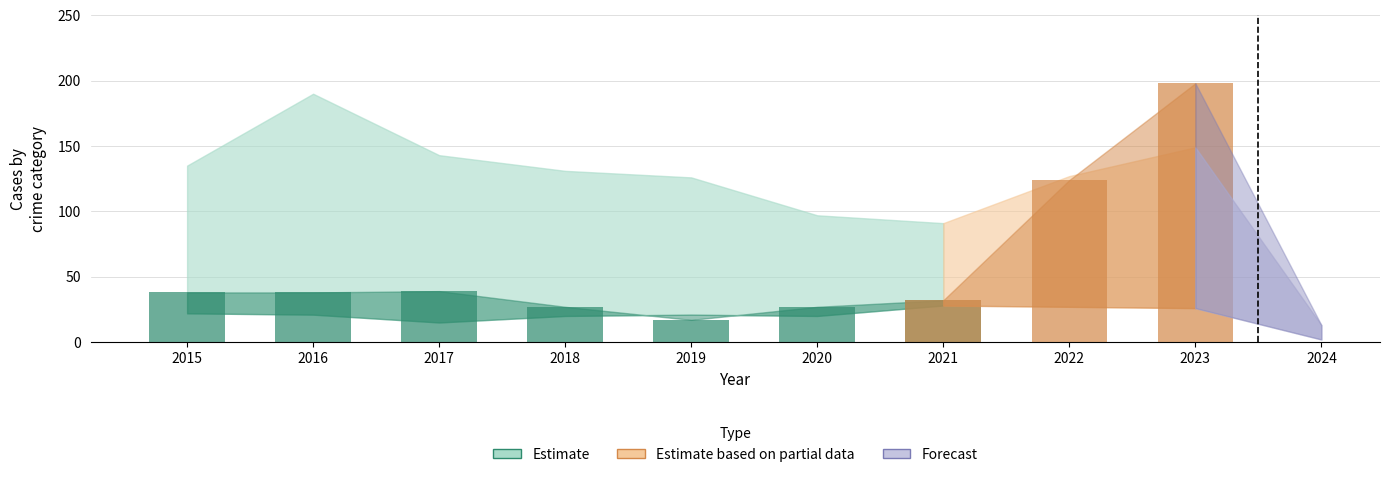

At which label does Robbery first exceed 24?

2015